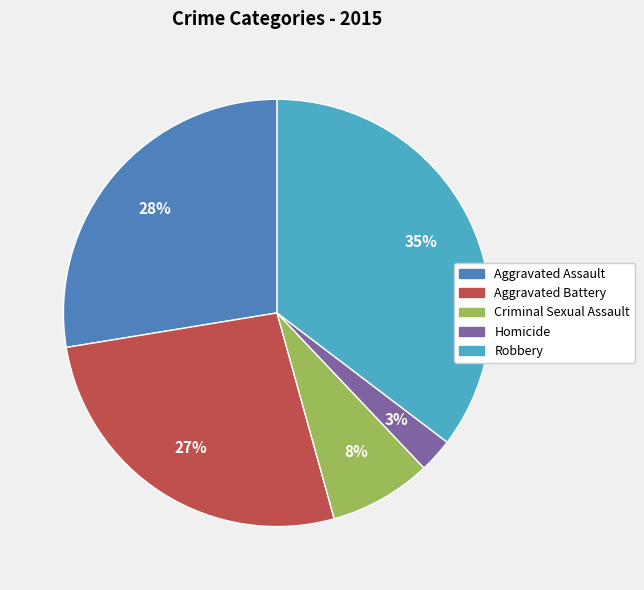

Combined, do Aggravated Assault and Aggravated Battery account for over 50%?

Yes